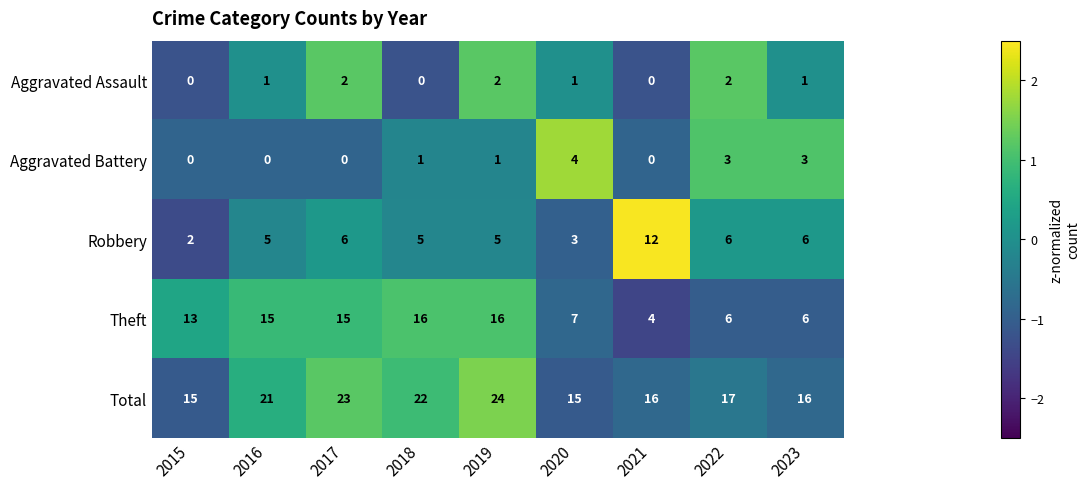

What is the maximum value shown in the chart?

24